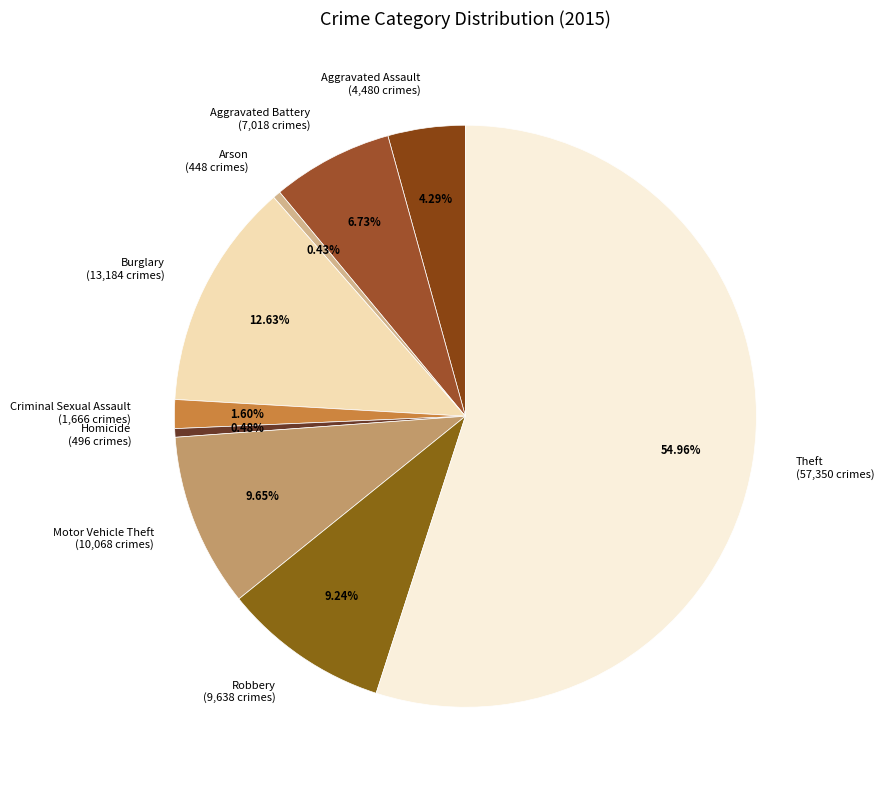

Does any single category account for the majority?

Yes